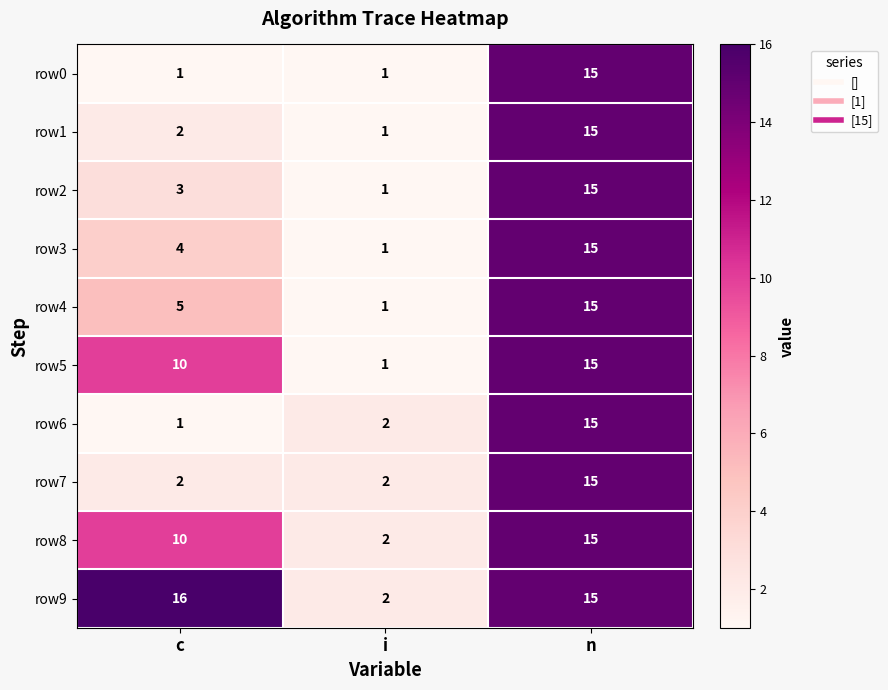

What is the sum of all row6 values?

18